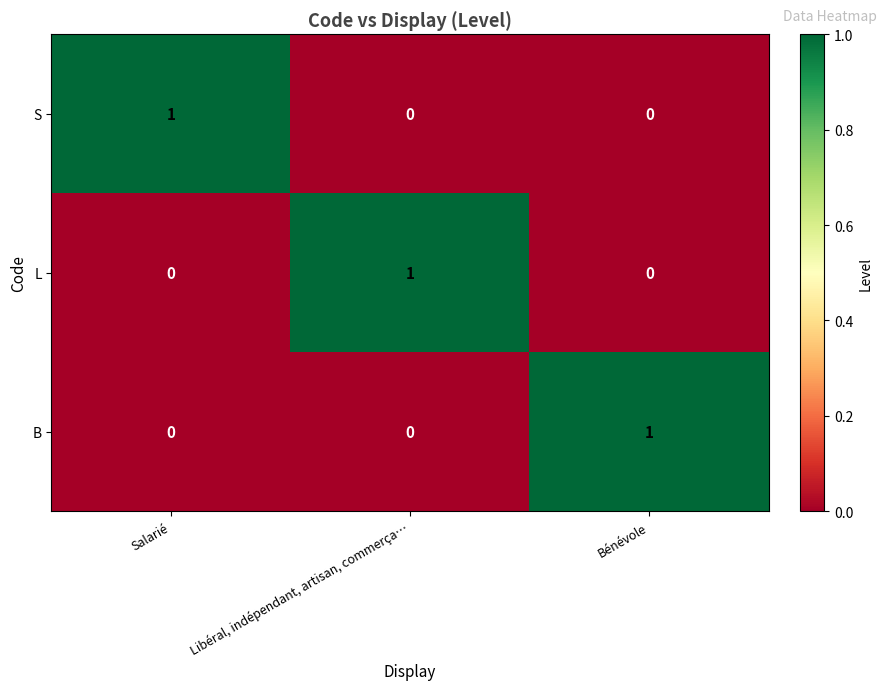

Is it true that B equals 1 at Libéral, indépendant, artisan, commerça…?

False